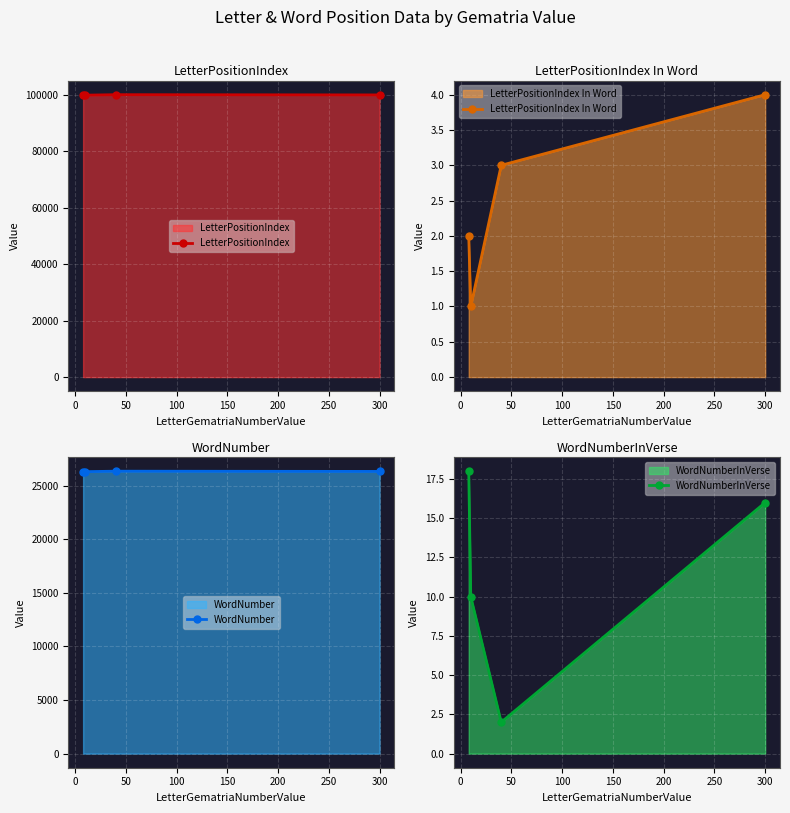

What is the lowest value of the LetterPositionIndex series?

99705